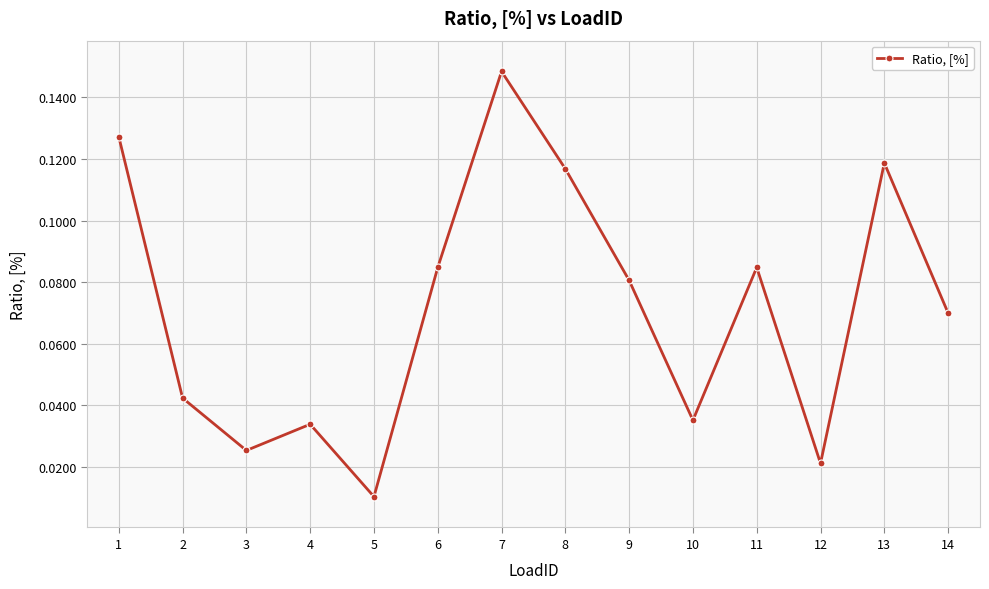

How many points are lower than both their immediate neighbors (excluding endpoints)?

4